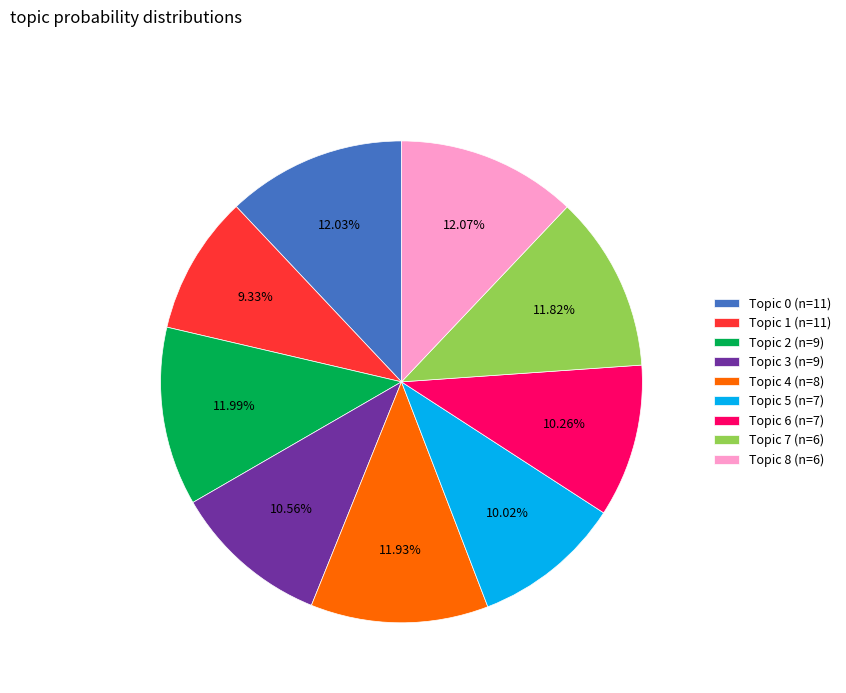

Which slice is the smallest?

Topic 1 (n=11)